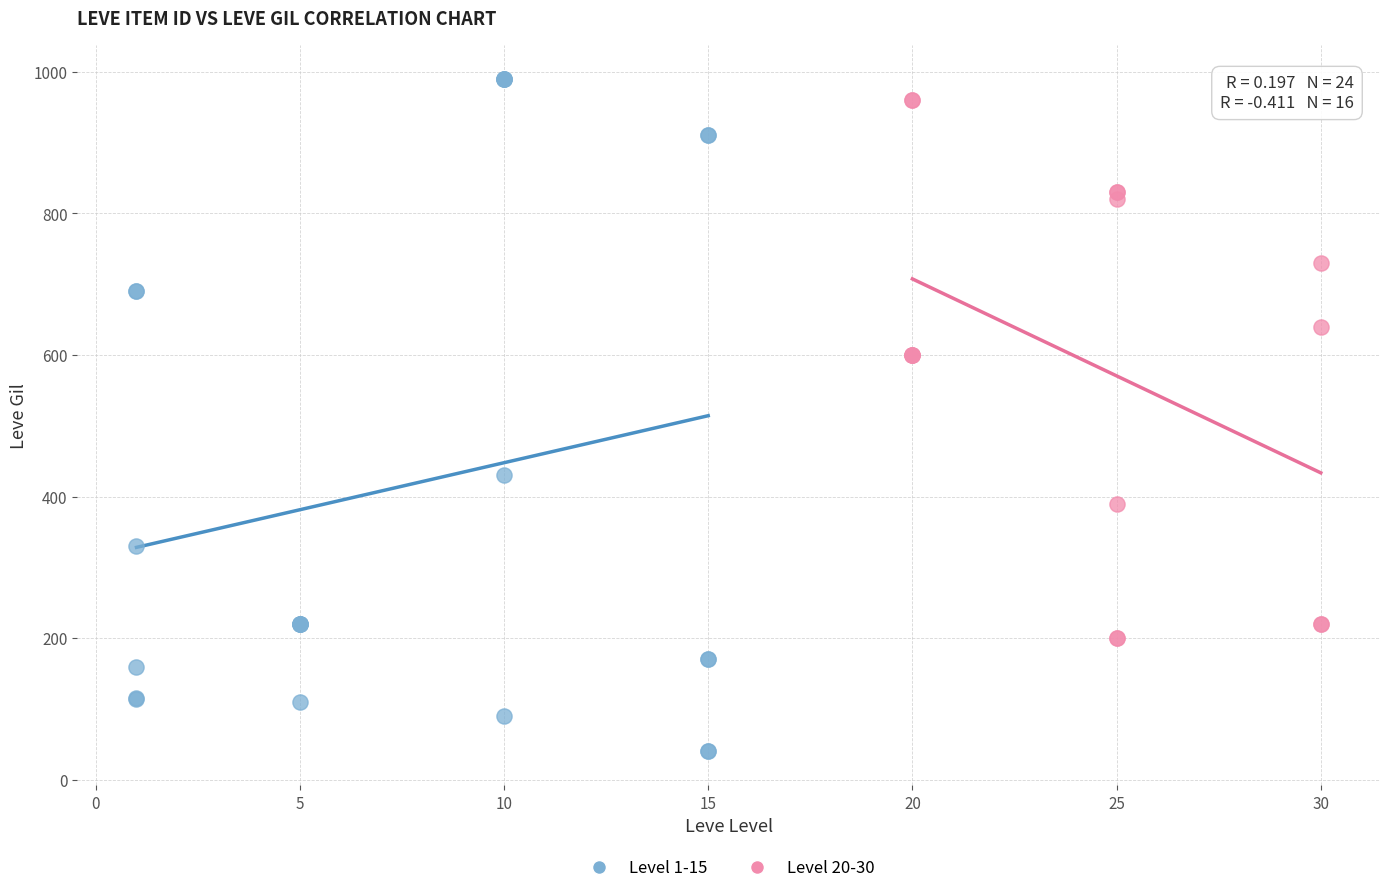

Which series reaches the minimum Y coordinate?

Level 1-15